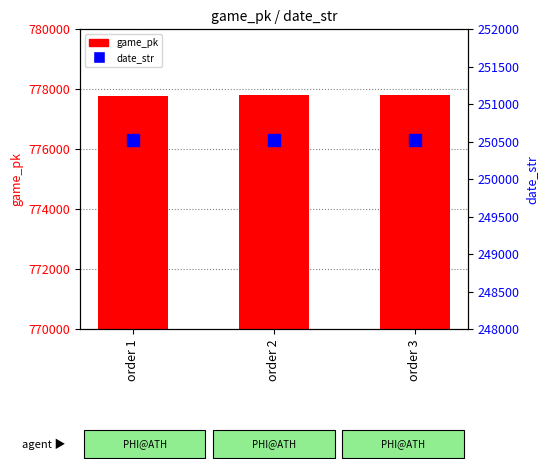

What is the difference between the maximum and minimum values in the date_str series?

2